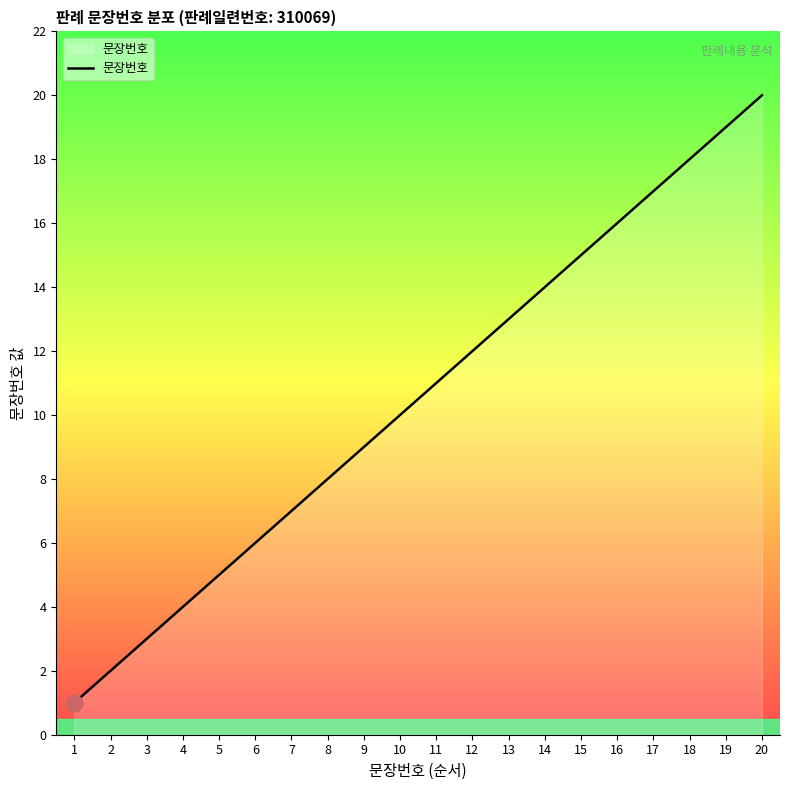

What is the sum of all values?

210